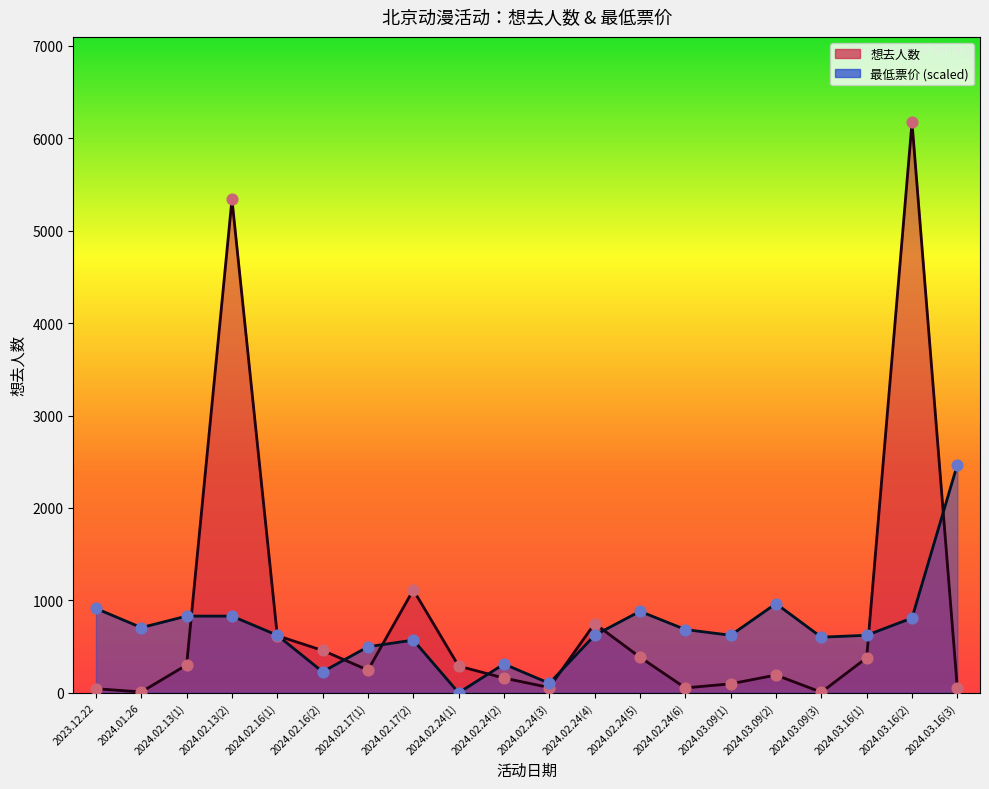

At which category is the sum across all series the highest?

2024.03.16(2)